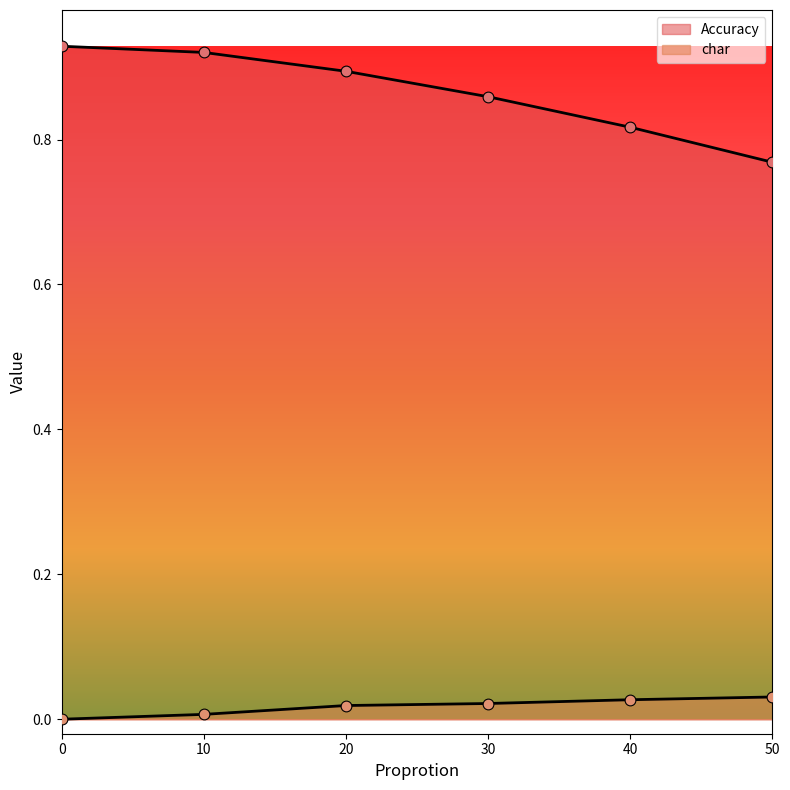

Which series contains the highest Y value?

Accuracy